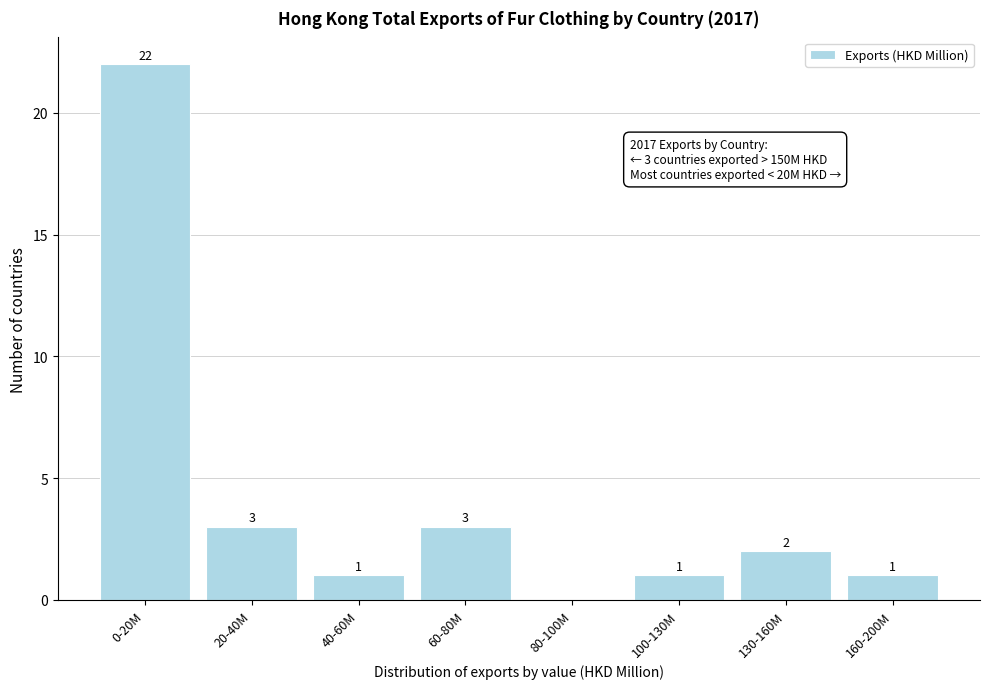

Reading left to right, transcribe all the data shown in this chart.

0-20M=22	20-40M=3	40-60M=1	60-80M=3	80-100M=0	100-130M=1	130-160M=2	160-200M=1